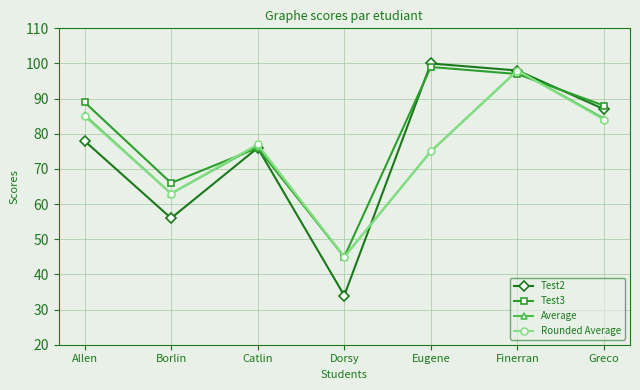

At which label is Test3 closest to 72?

Catlin